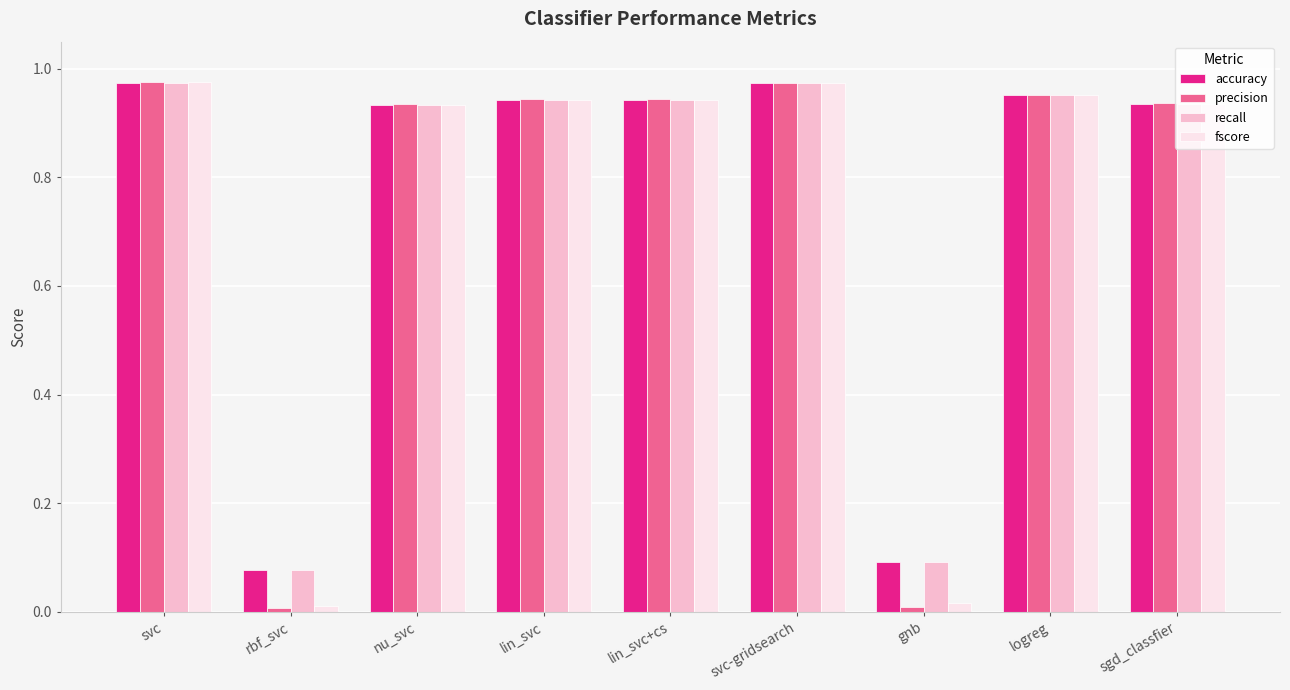

Which series has the largest range (max minus min)?

precision